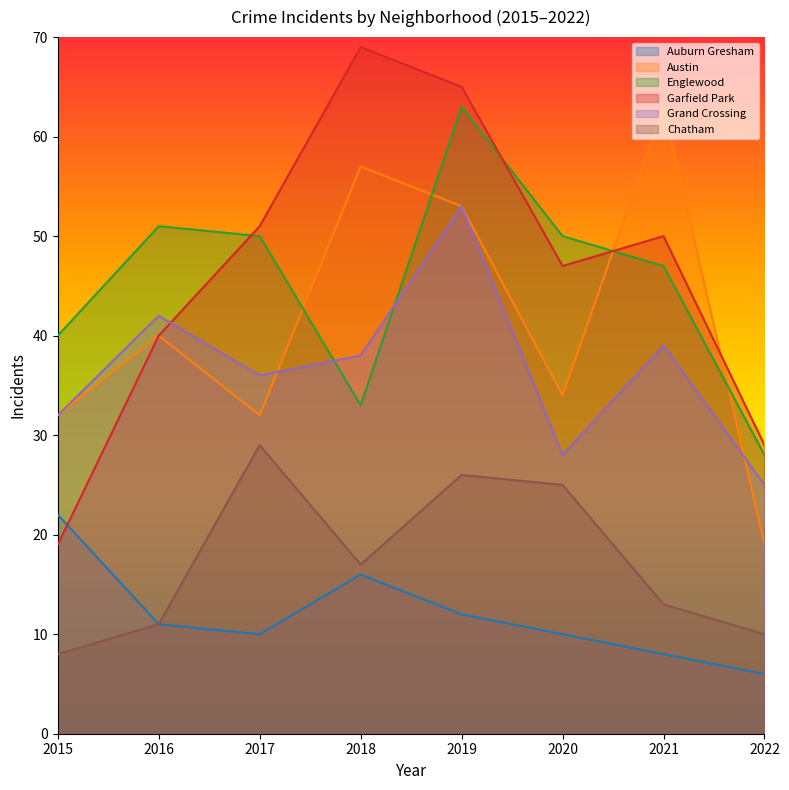

How many categories are shown in the chart?

8